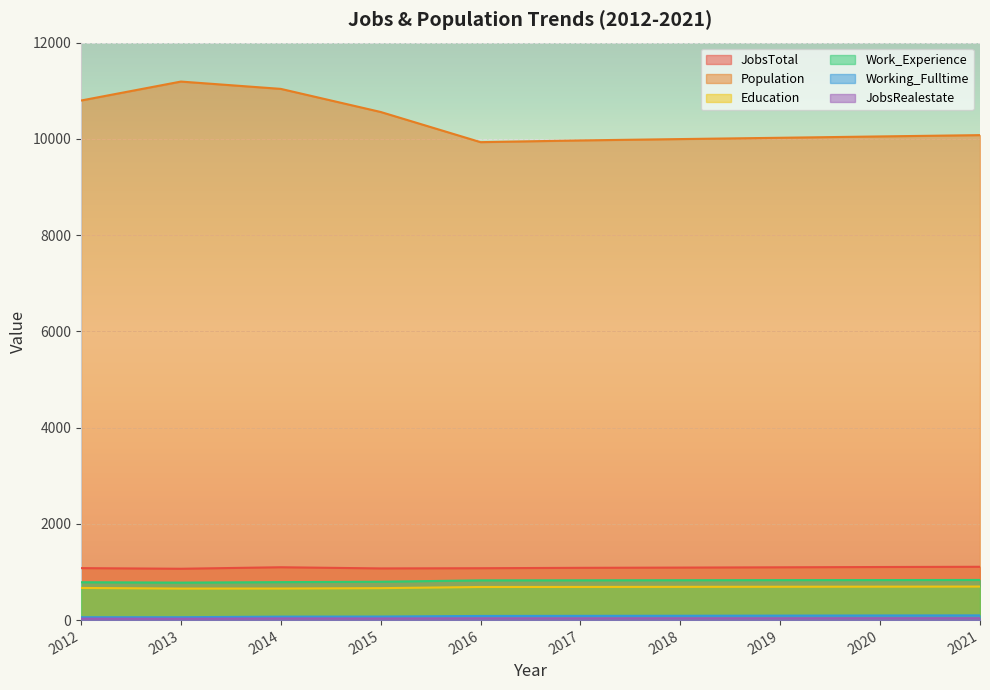

What is the difference between the Working_Fulltime values at 2012 and 2014?

12